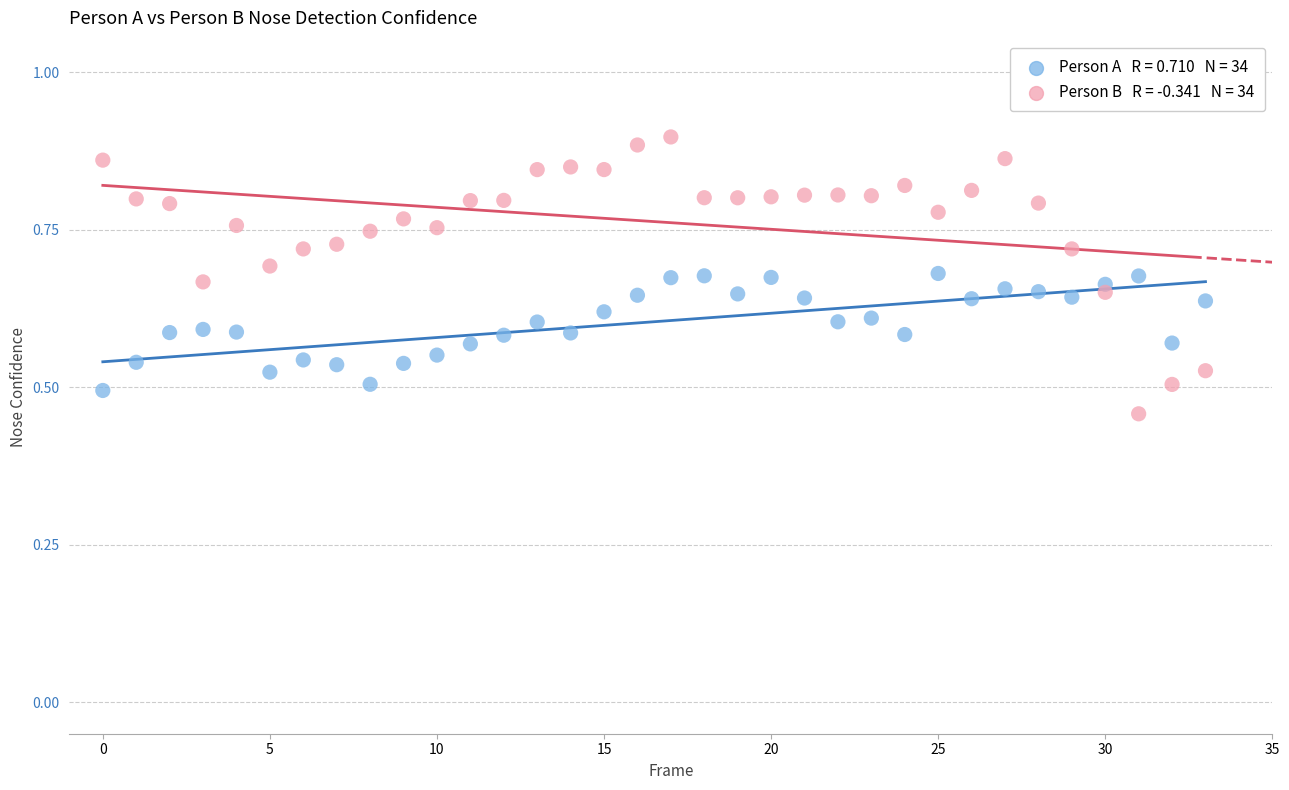

Across all data points, what is the range of Y values (max minus min)?

0.4